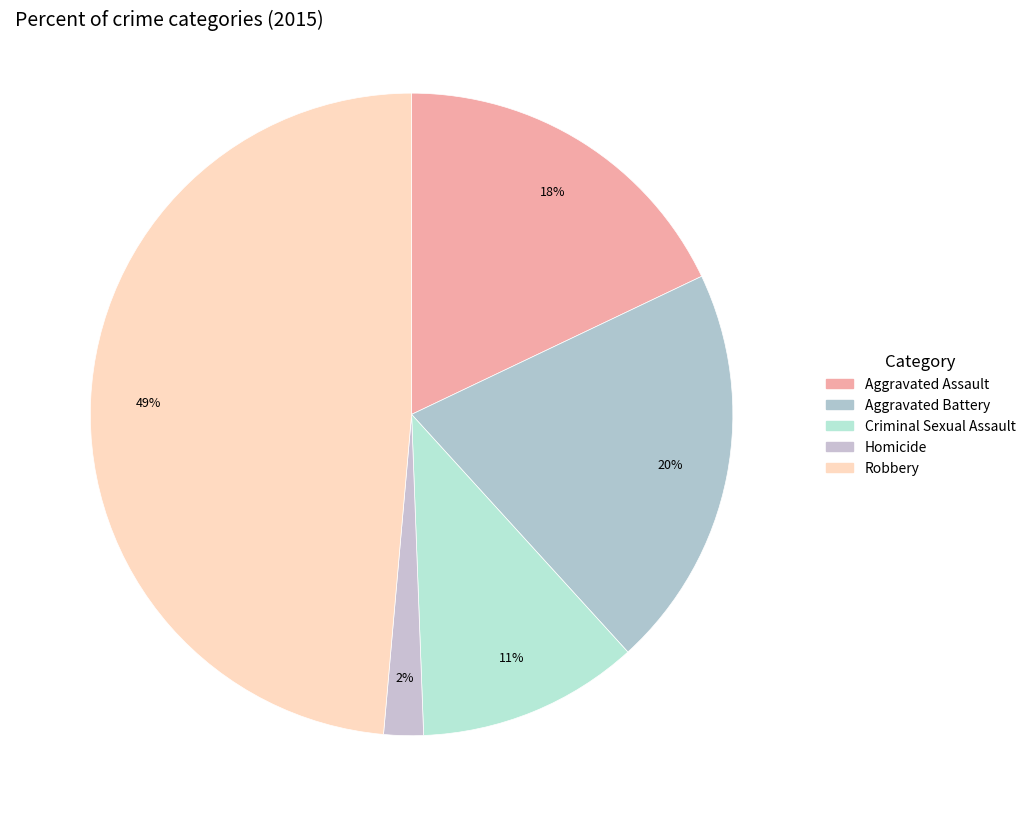

To the nearest percent, what is the average slice percentage?

20%